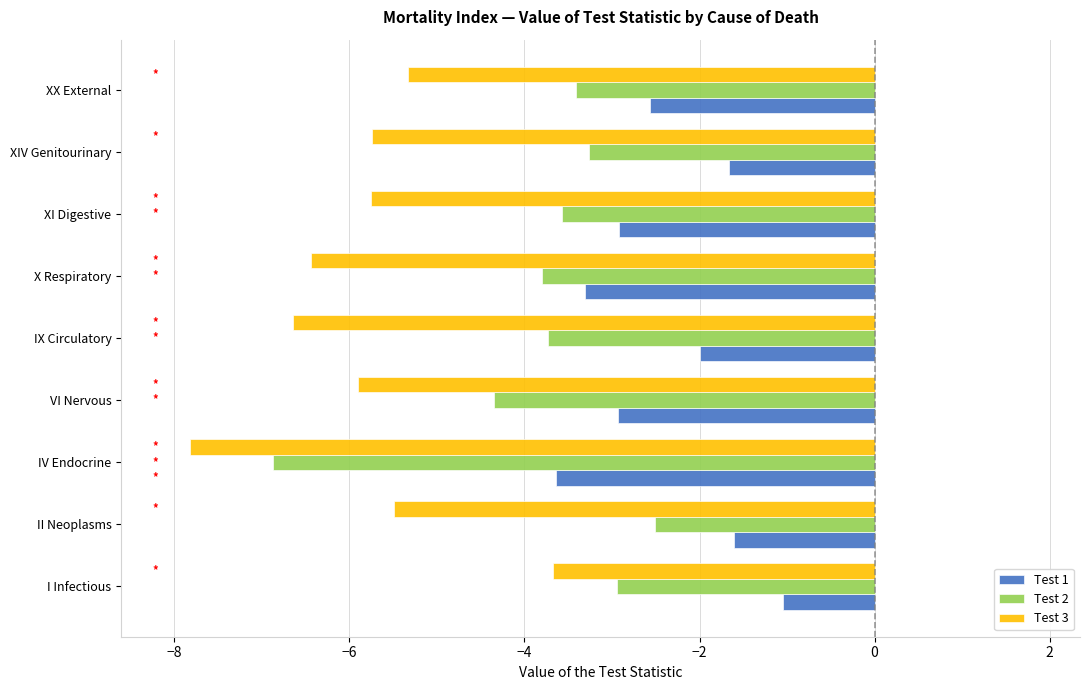

How many categories are shown in the chart?

9